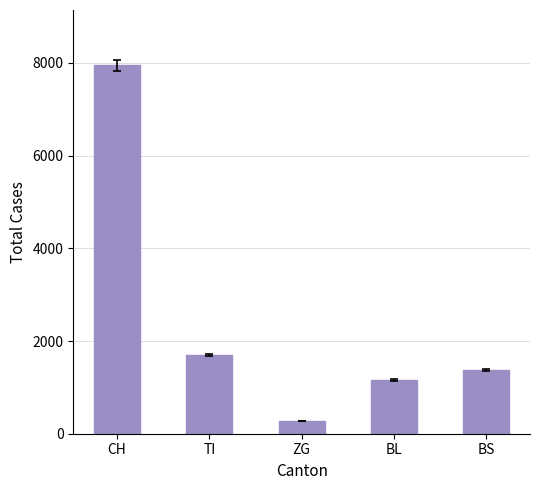

Which label corresponds to the largest value in the chart?

CH